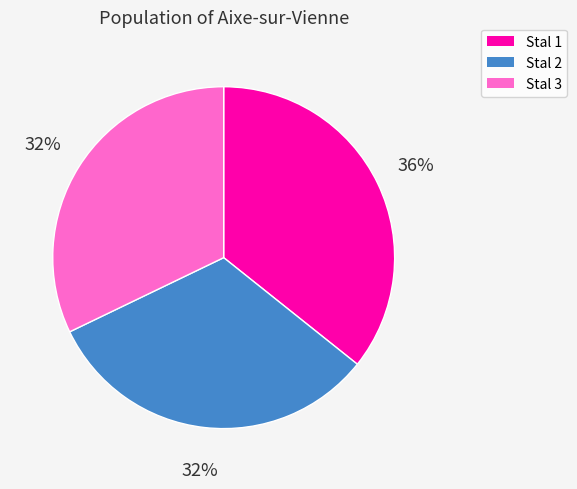

Is there a majority slice in this chart?

No